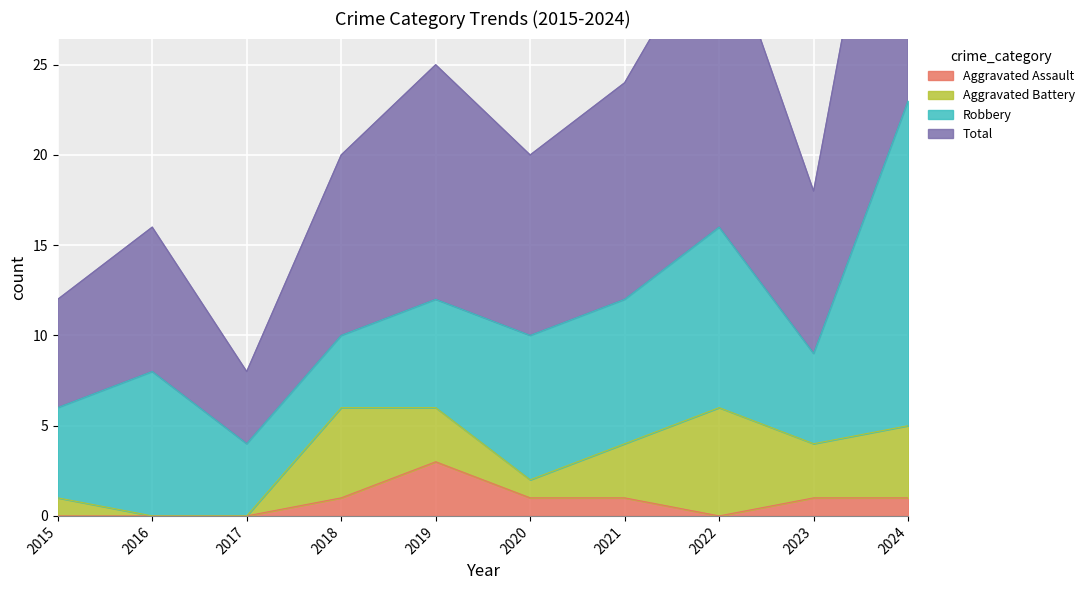

What is the value of the Total point at the 3rd from the left?

8